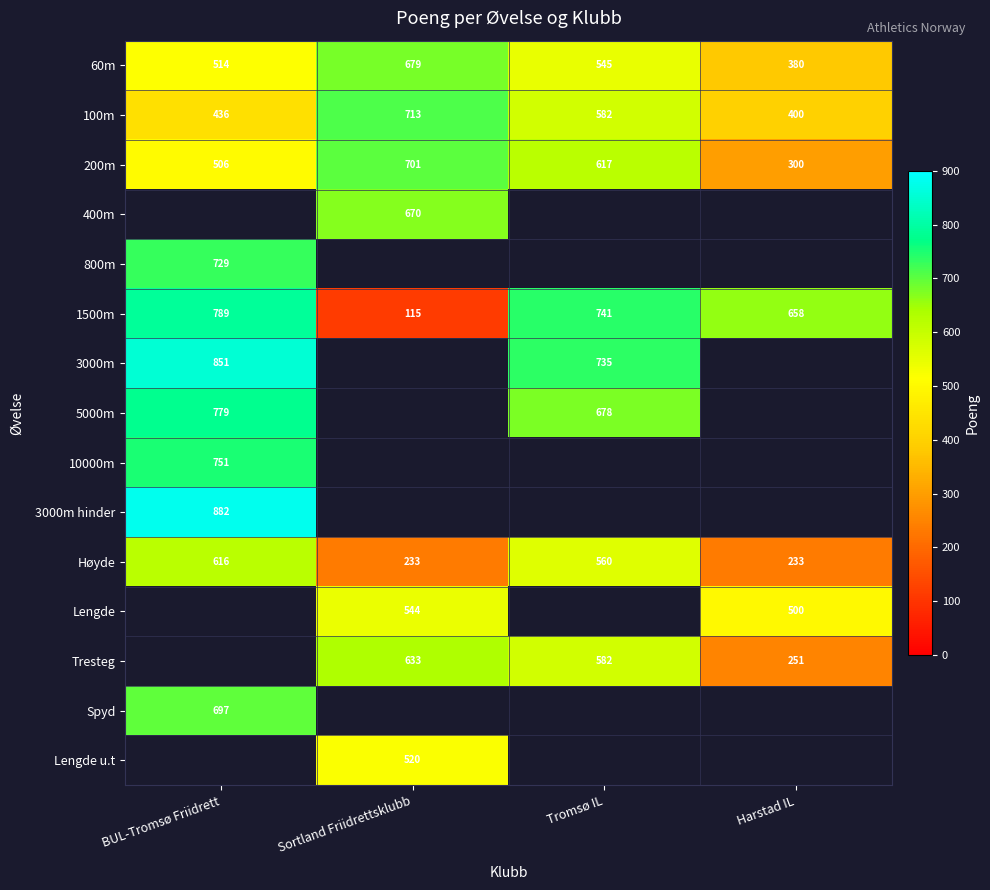

How many series are shown in this chart?

15